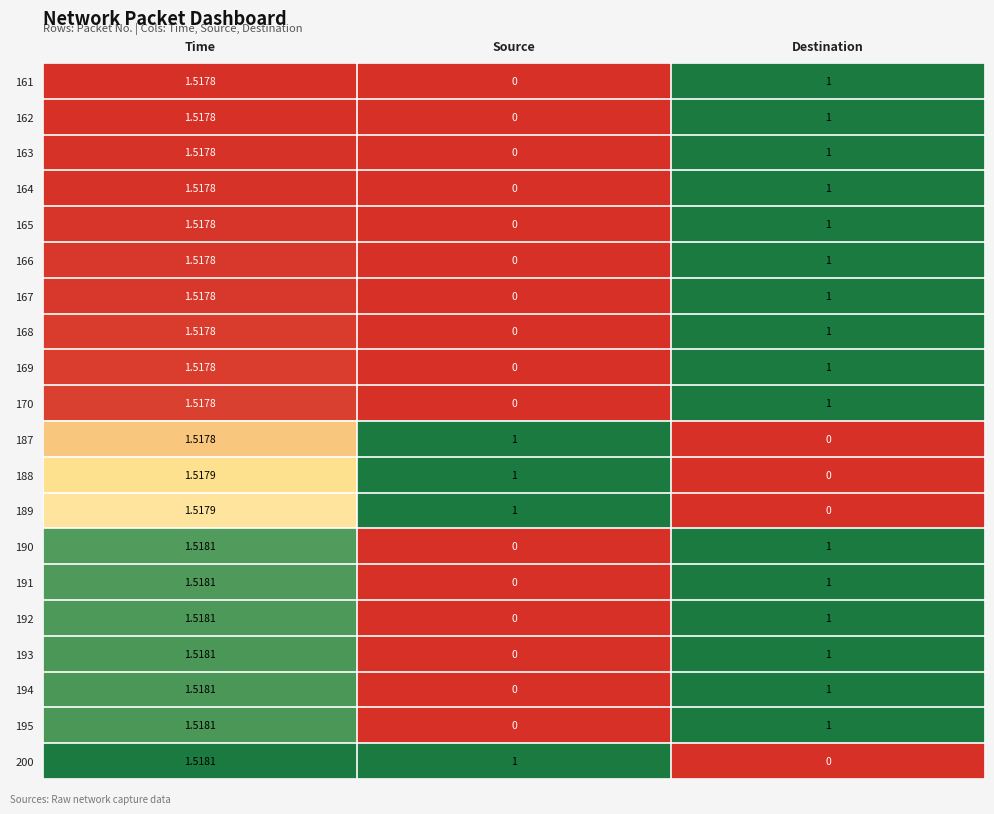

List the labels in order of 200 value, largest first.

Time, Source, Destination